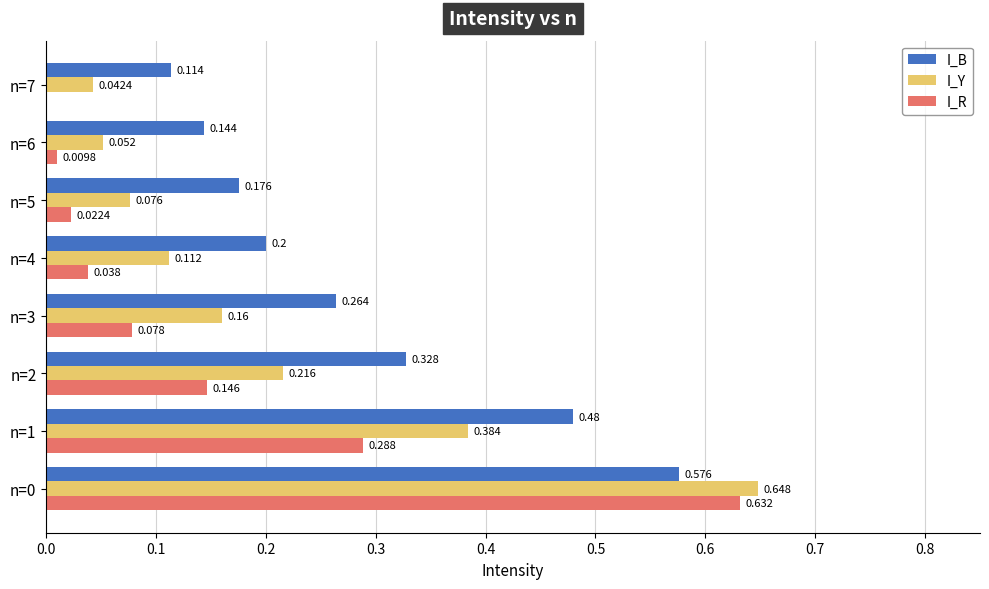

Between n=0 and n=4, which series saw the biggest shift?

I_R